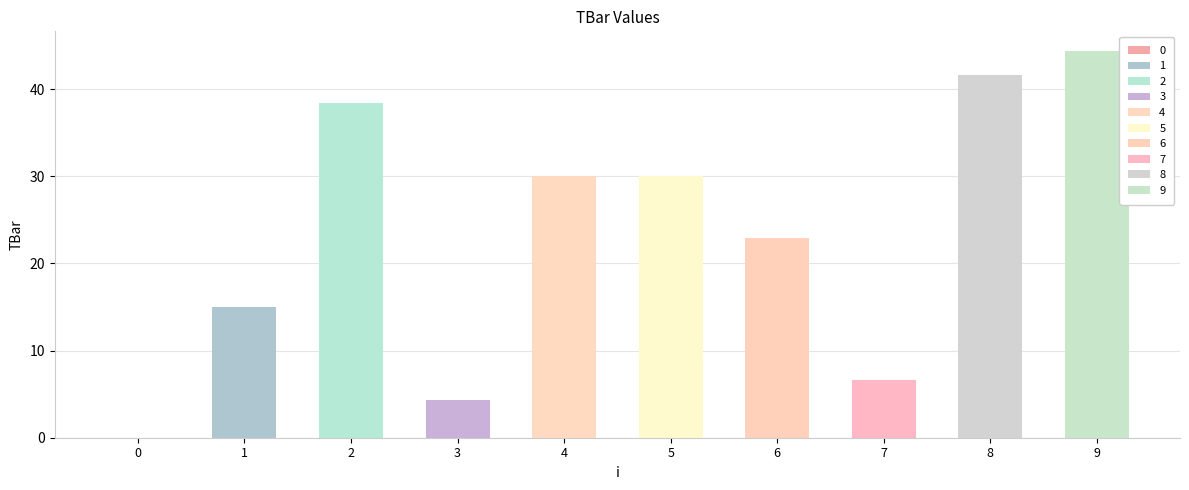

How many values are above zero?

9